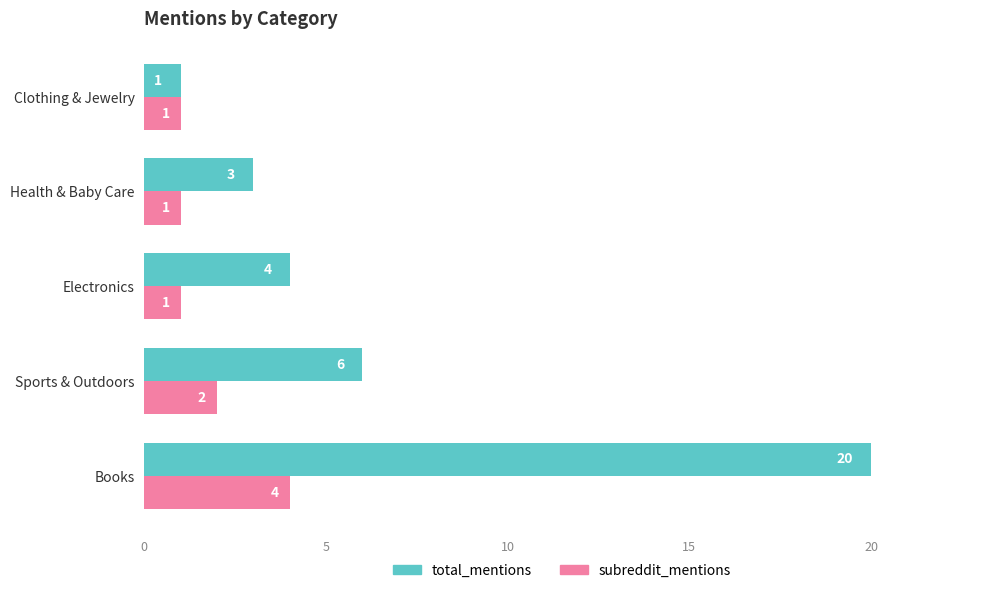

How many series are shown in this chart?

2